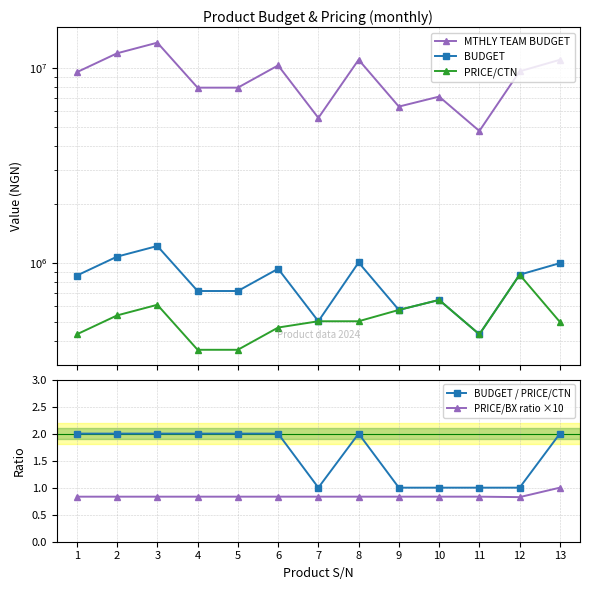

Rank the series by their maximum value, from highest to lowest.

MTHLY TEAM BUDGET, BUDGET, PRICE/CTN, BUDGET / PRICE/CTN, PRICE/BX ratio ×10